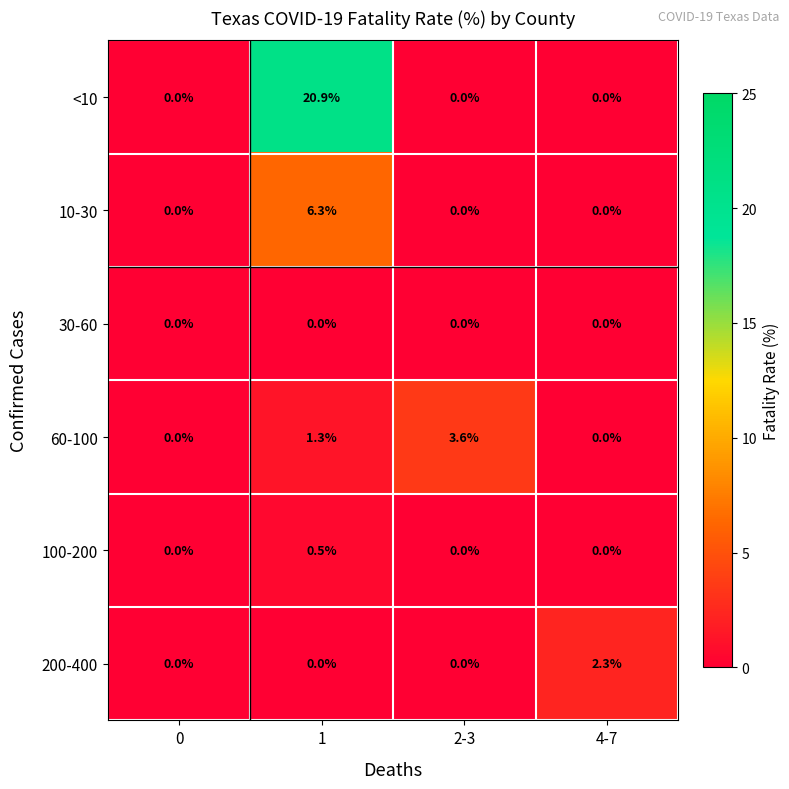

What is the greatest value displayed?

20.9